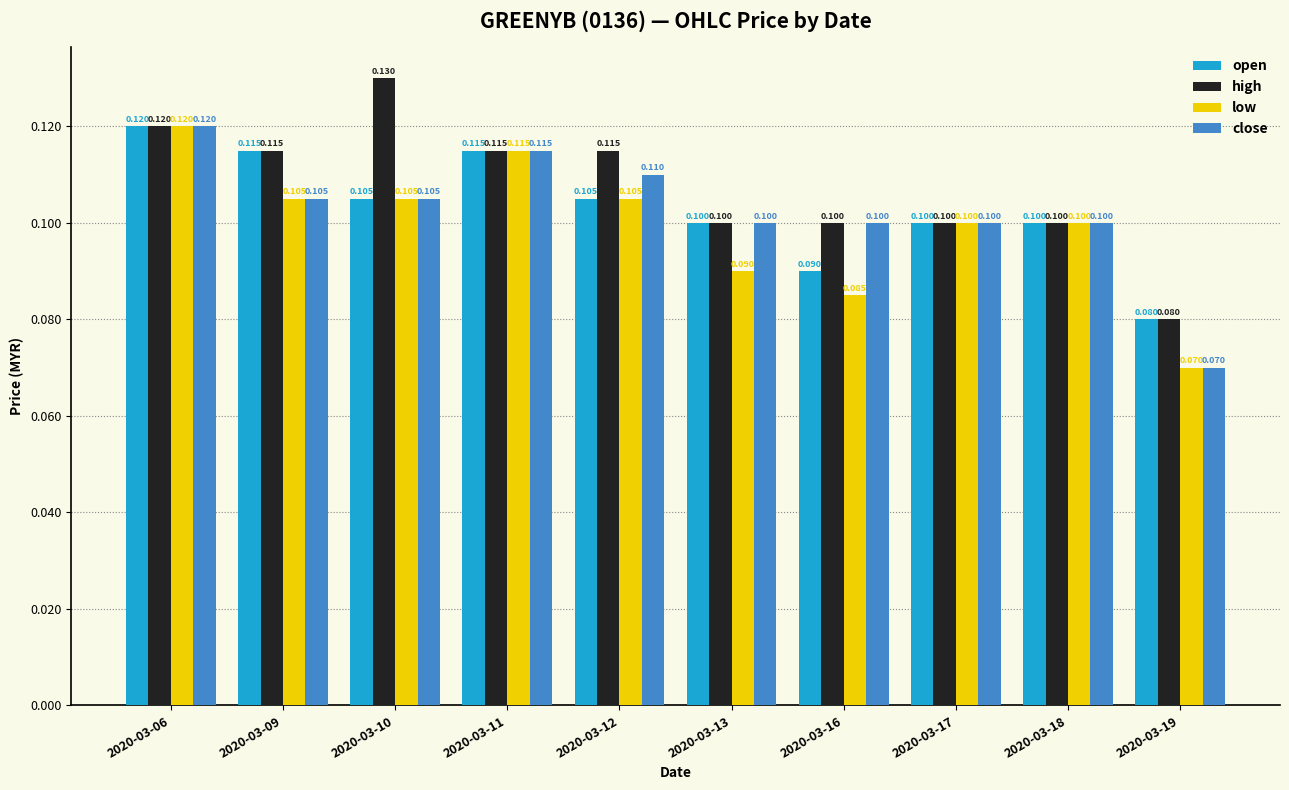

What are all the series names shown in the legend?

open, high, low, close